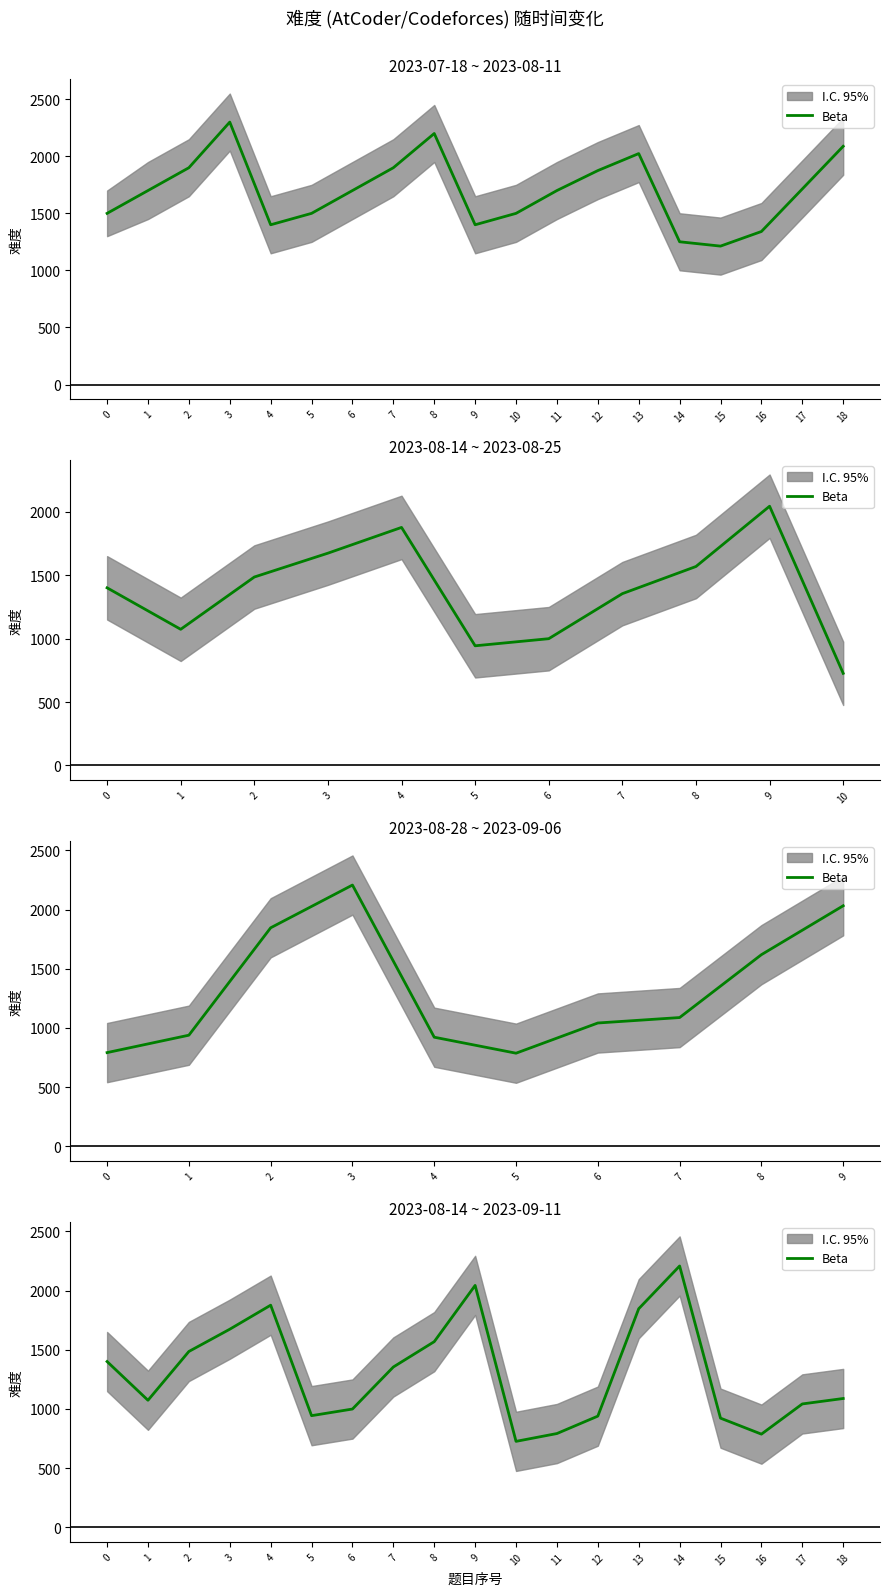

Rank the categories by value from lowest to highest.

10, 16, 11, 15, 12, 5, 6, 17, 1, 18, 7, 0, 2, 8, 3, 13, 4, 9, 14